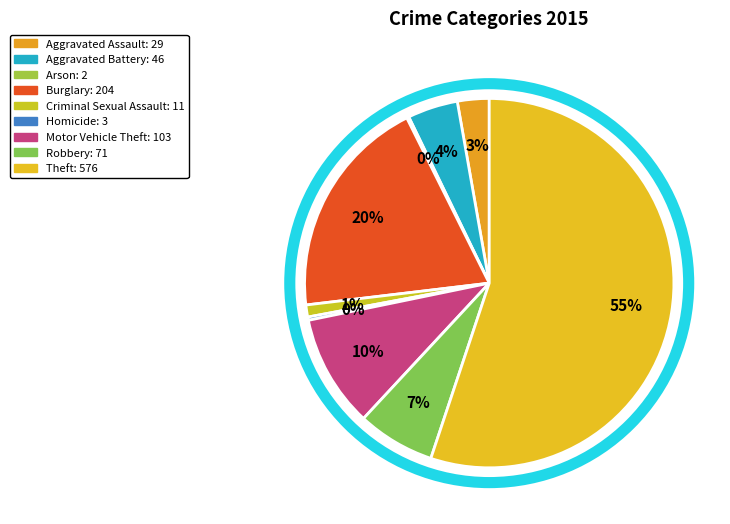

Rank the categories by value from highest to lowest.

Theft, Burglary, Motor Vehicle Theft, Robbery, Aggravated Battery, Aggravated Assault, Criminal Sexual Assault, Homicide, Arson